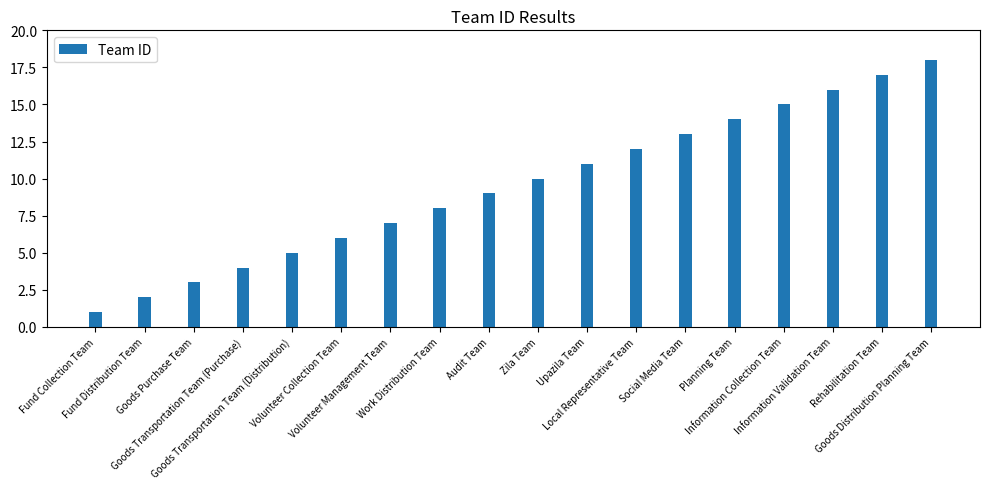

The chart shows a value of 11 at Work Distribution Team. True or false?

False